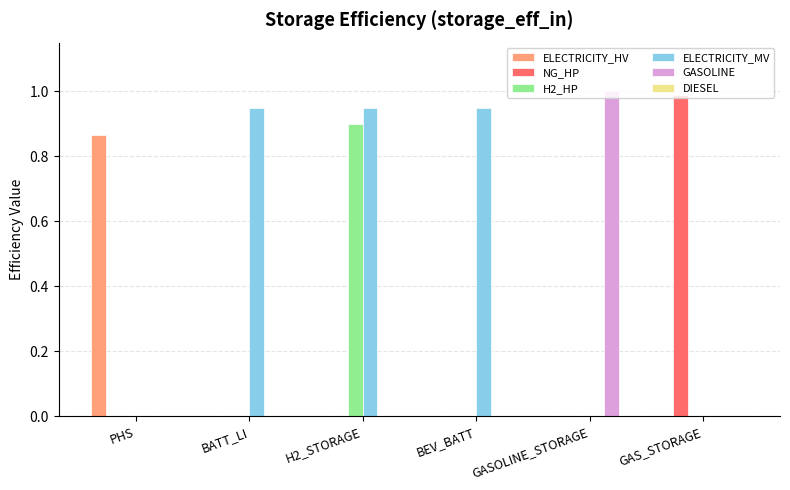

At which category is the sum across all series the highest?

H2_STORAGE